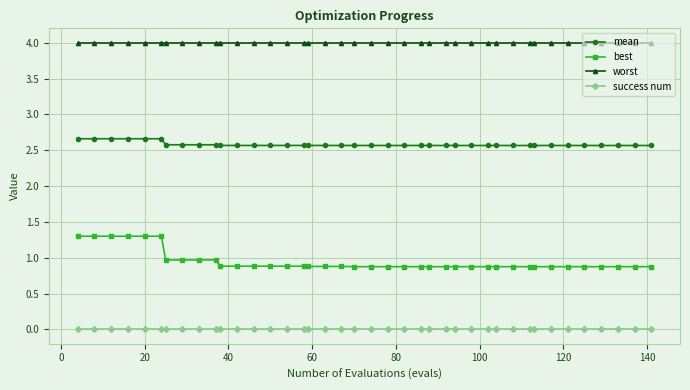

List the series in order of their peak value, highest first.

worst, mean, best, success num